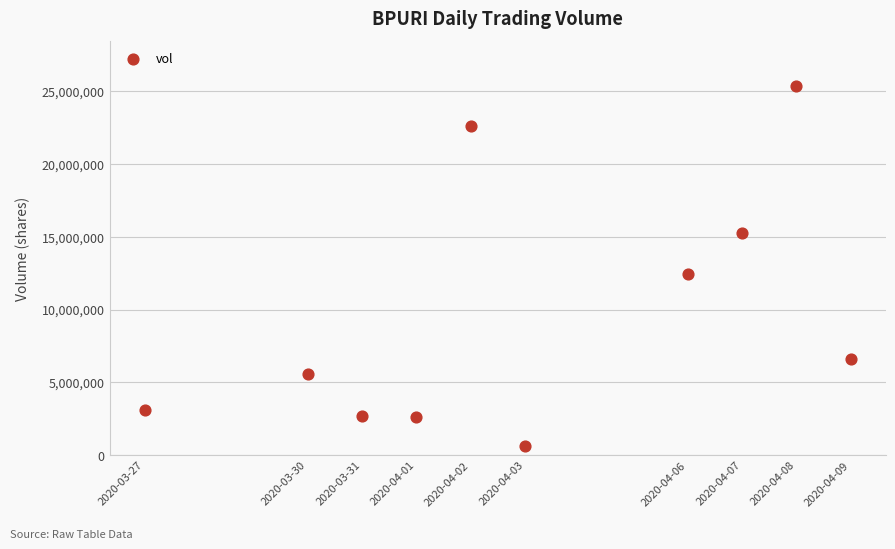

What Y value in the scatter plot is closest to 13024200?

12426600